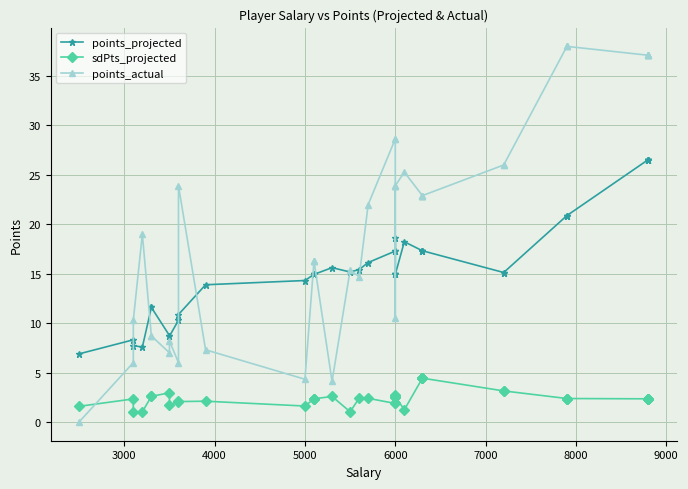

What is the approximate value of sdPts_projected at 3000?

2.3